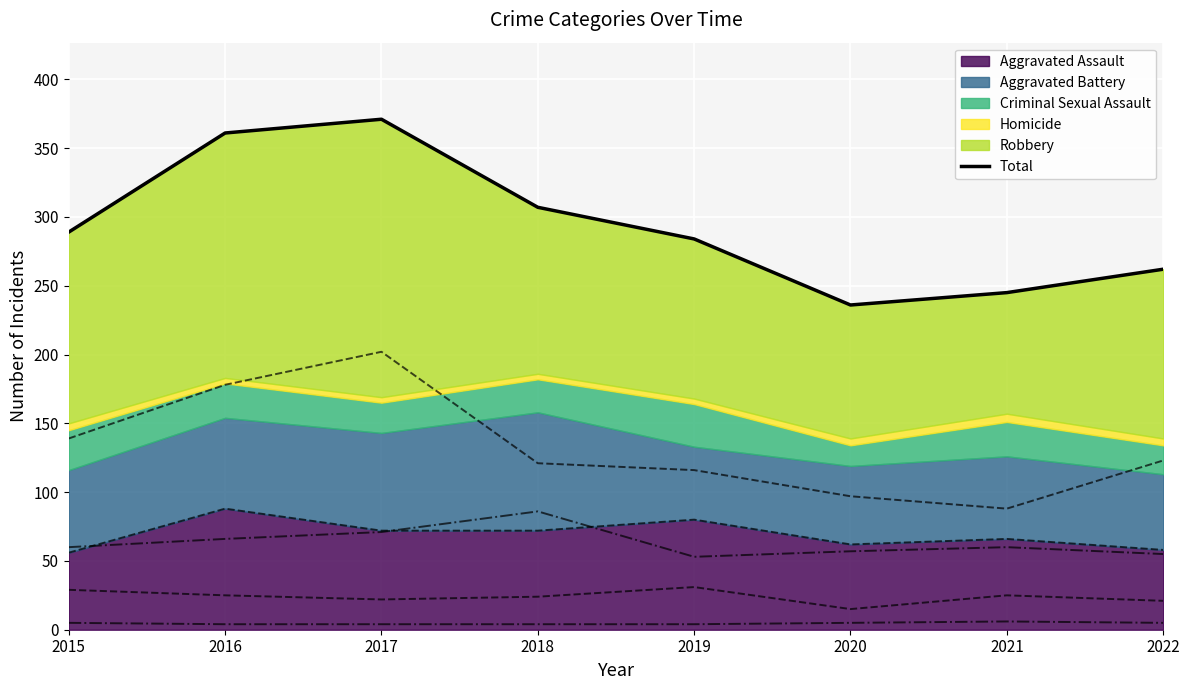

At which category does the data reach its first local valley?

2020